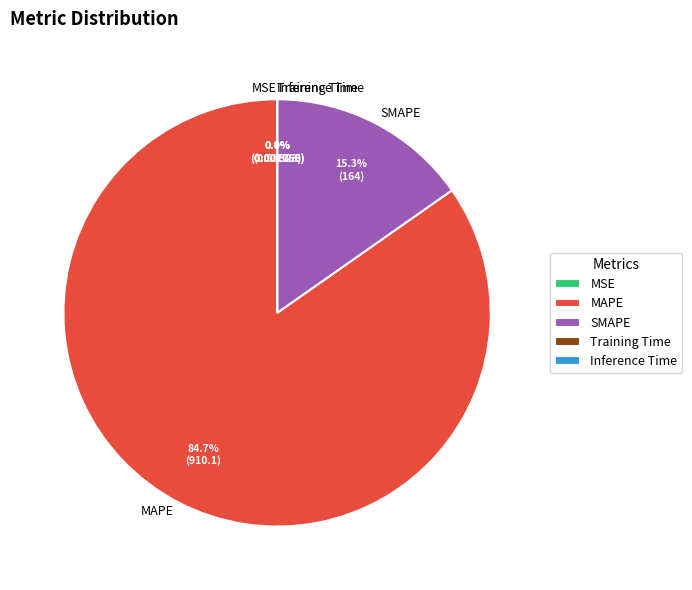

Does MAPE represent more than half of the total?

Yes